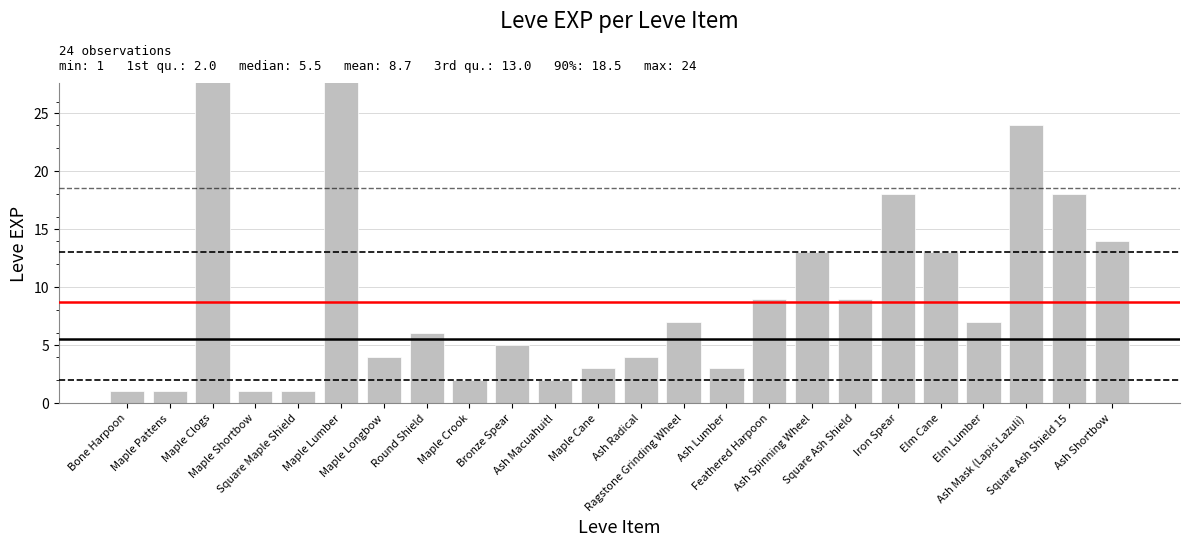

What is the label of the 19th bar from the left?

Iron Spear